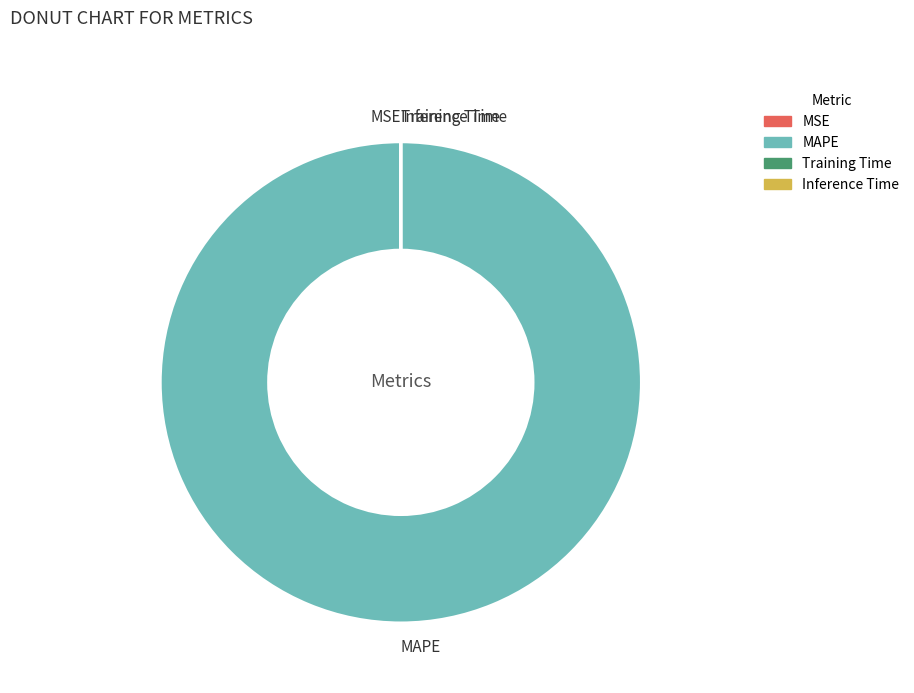

Does MAPE represent more than half of the total?

Yes